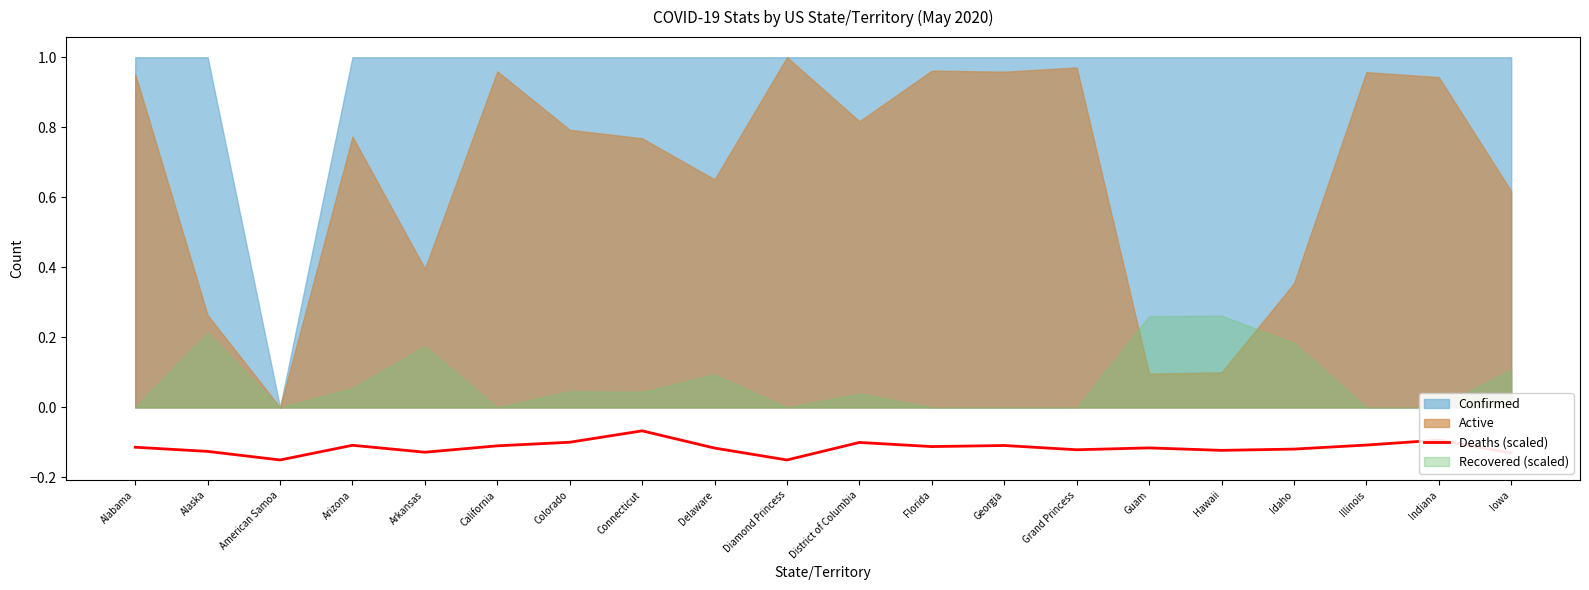

What is the label of the 20th point from the left?

Iowa